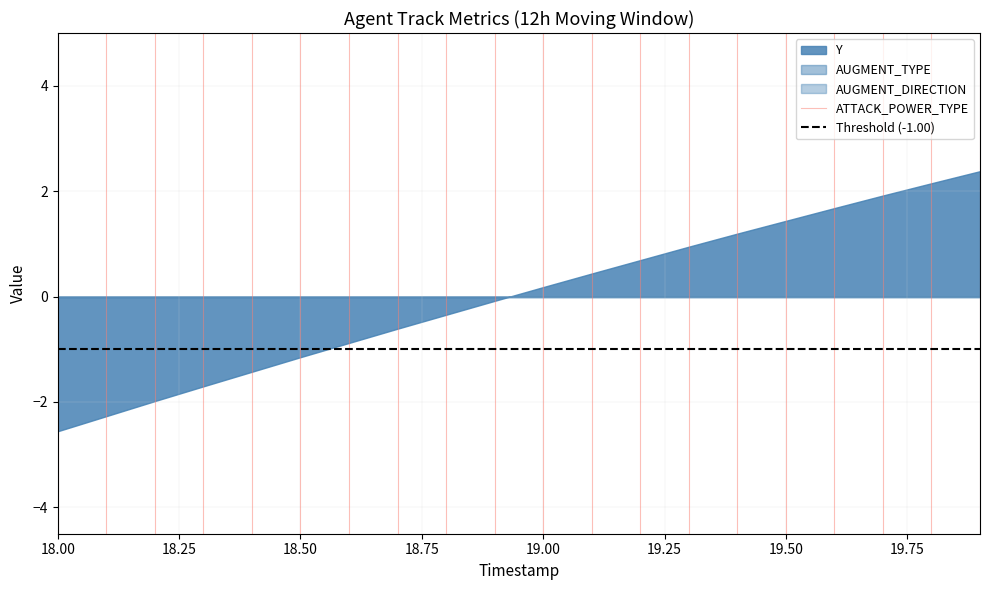

What is the value of the Threshold (-1.00) point at the 2nd from the left?

-1